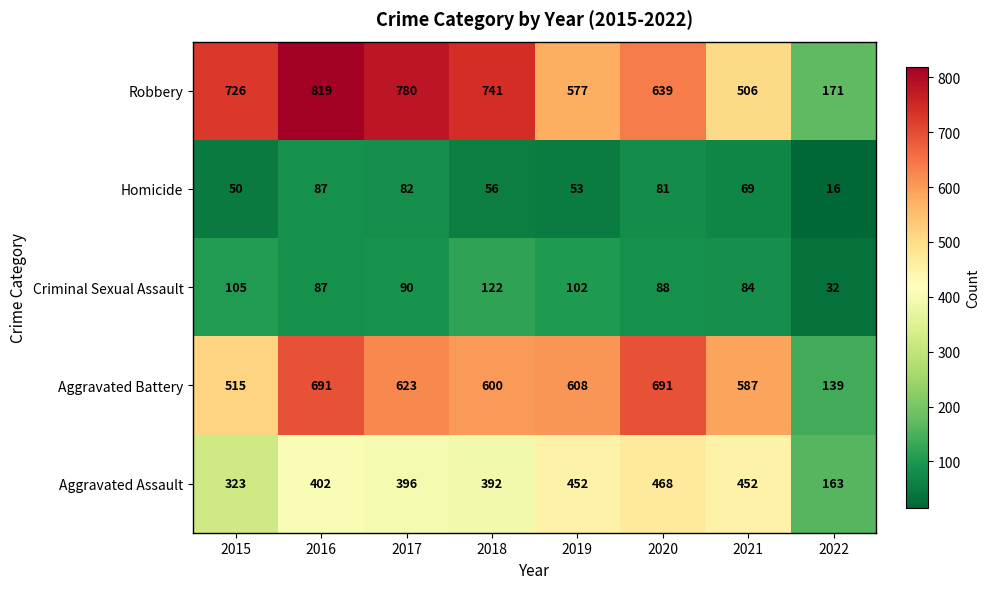

What is the average value of the Homicide series?

62